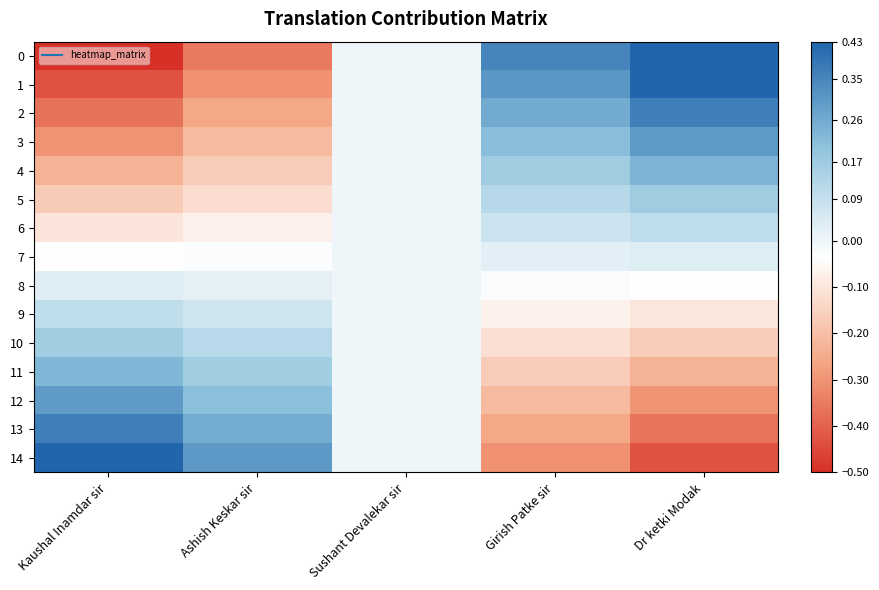

Rank the series by their maximum value, from lowest to highest.

8, 7, 9, 6, 10, 5, 11, 4, 12, 3, 13, 2, 14, 1, 0